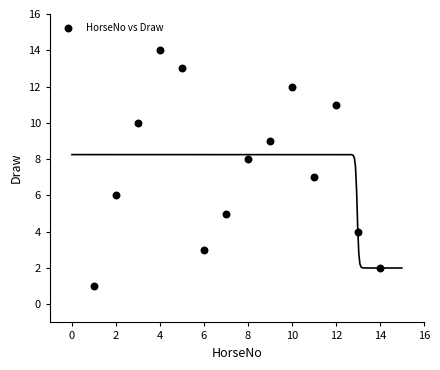

What is the range of X values (max minus min)?

13